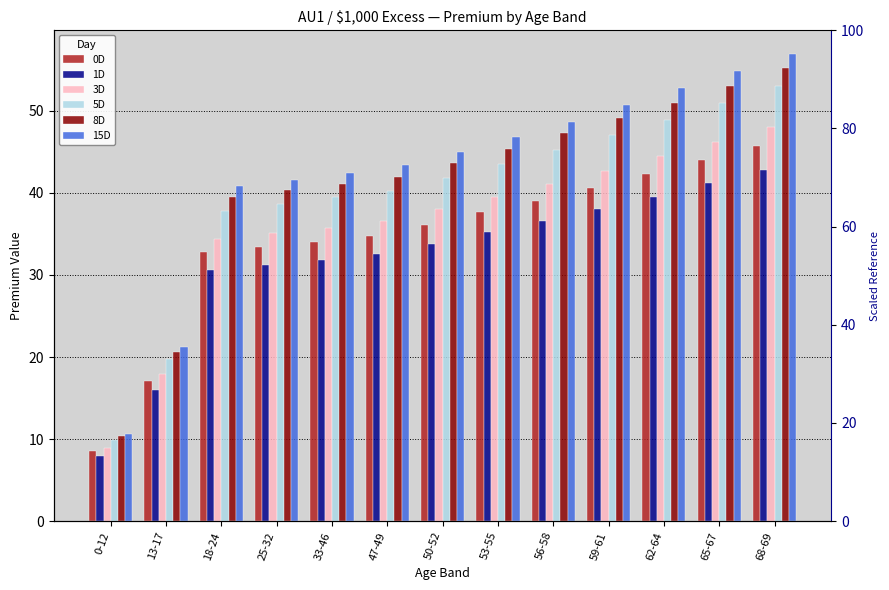

How many values in the 0D series exceed 36?

7